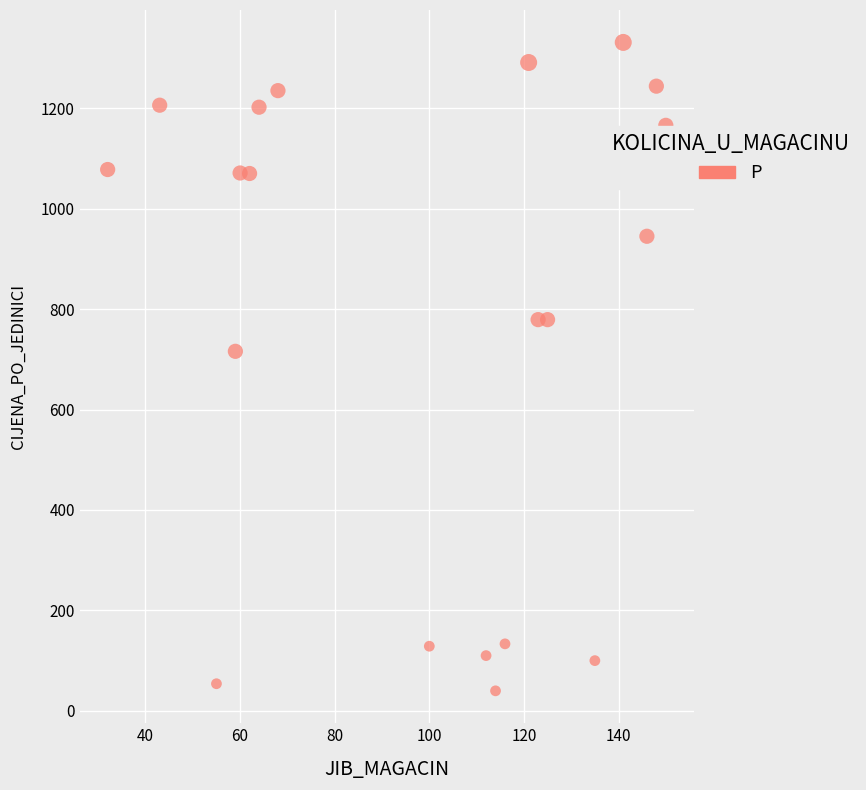

What is the range of X values (max minus min)?

118.0